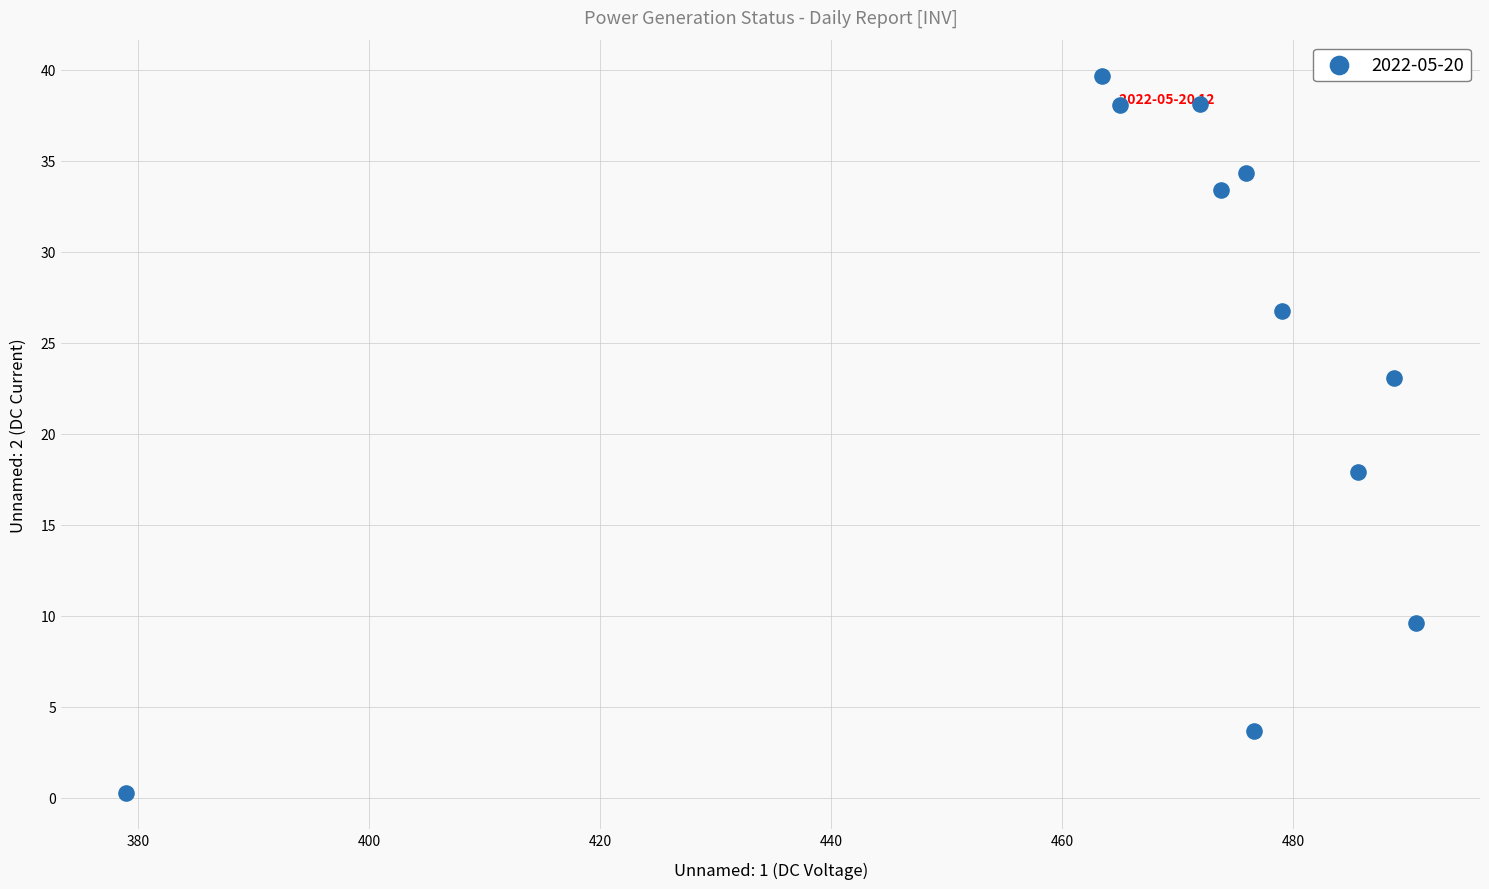

What Y value in the scatter plot is closest to 19?

17.9